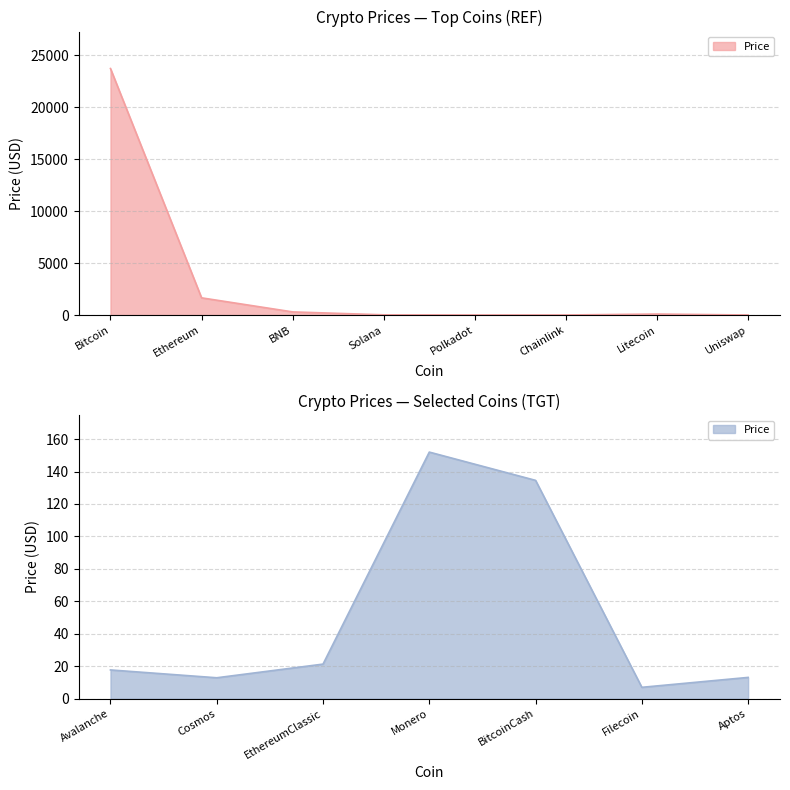

Reading left to right, list all the values displayed in this chart.

23733.8	1657.6	303.9	22.6	6.5	7.4	97.6	6.8	17.7	12.9	21.3	152.0	134.6	7.0	13.1